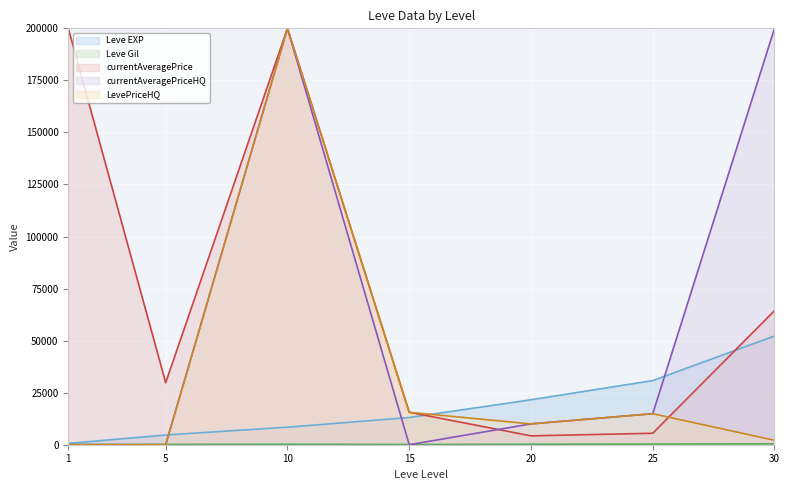

What is the value of the Leve EXP point at the 4th from the left?

13060